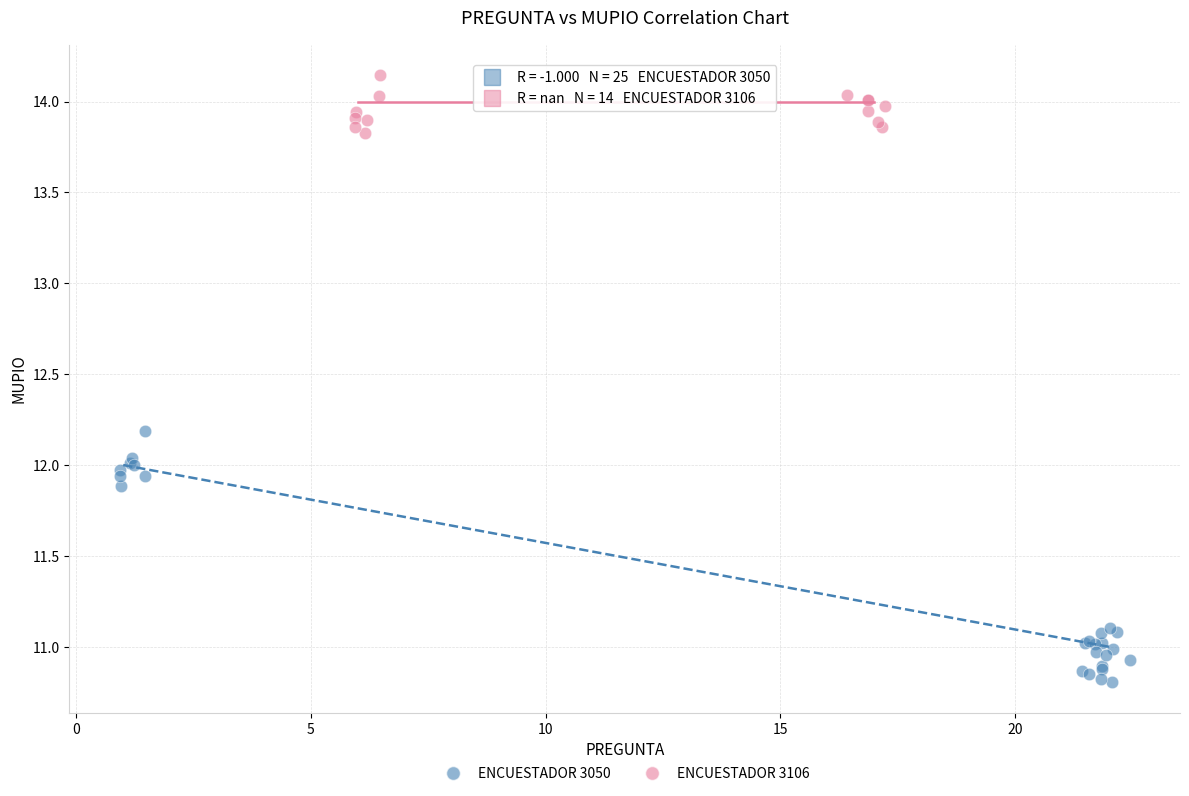

Which series has the widest spread of Y values?

ENCUESTADOR 3050